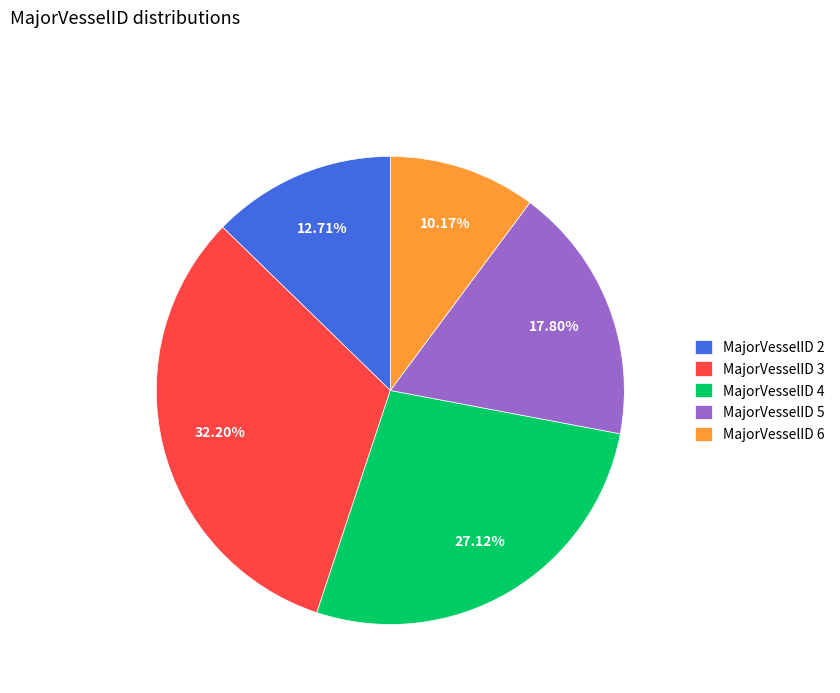

Does any single category account for the majority?

No